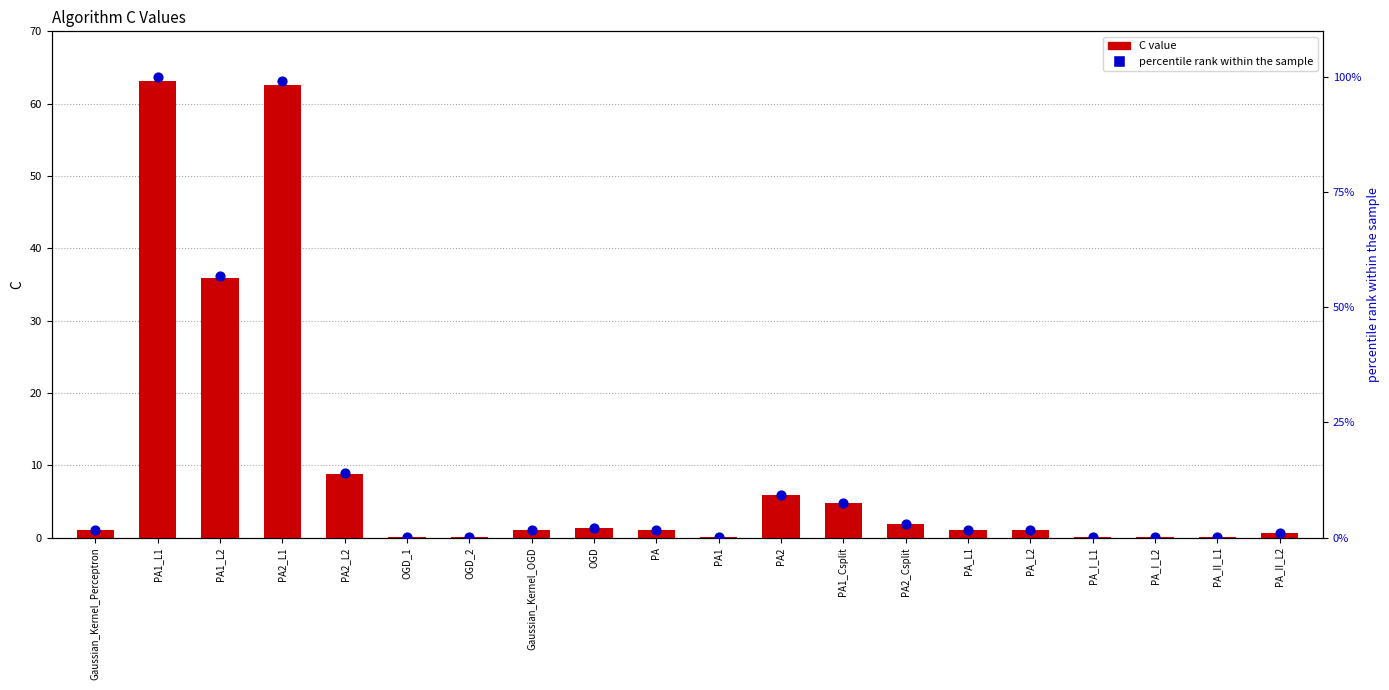

Which series contains the highest Y value?

percentile rank within the sample